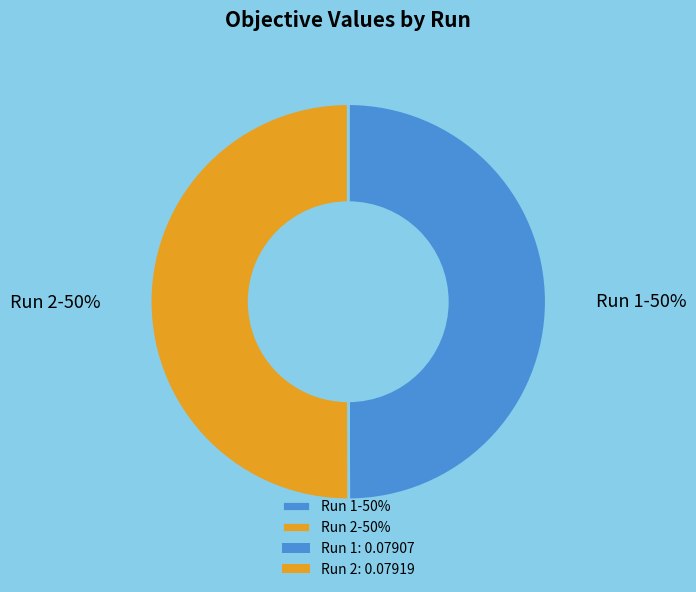

Do Run 2 and Run 1 together represent more than half of the pie?

Yes